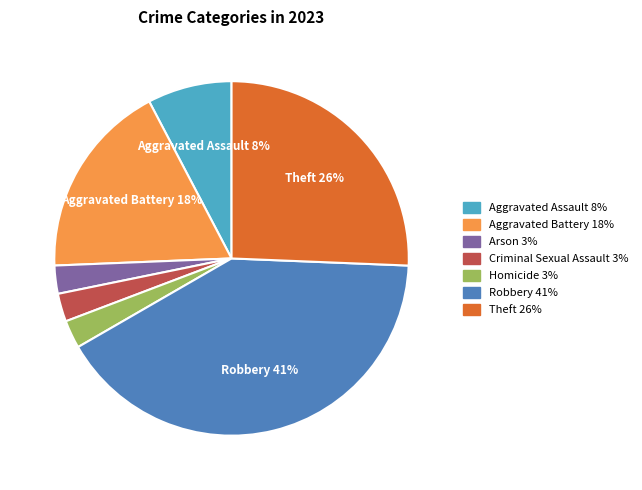

To the nearest percent, what is the average slice percentage?

14%